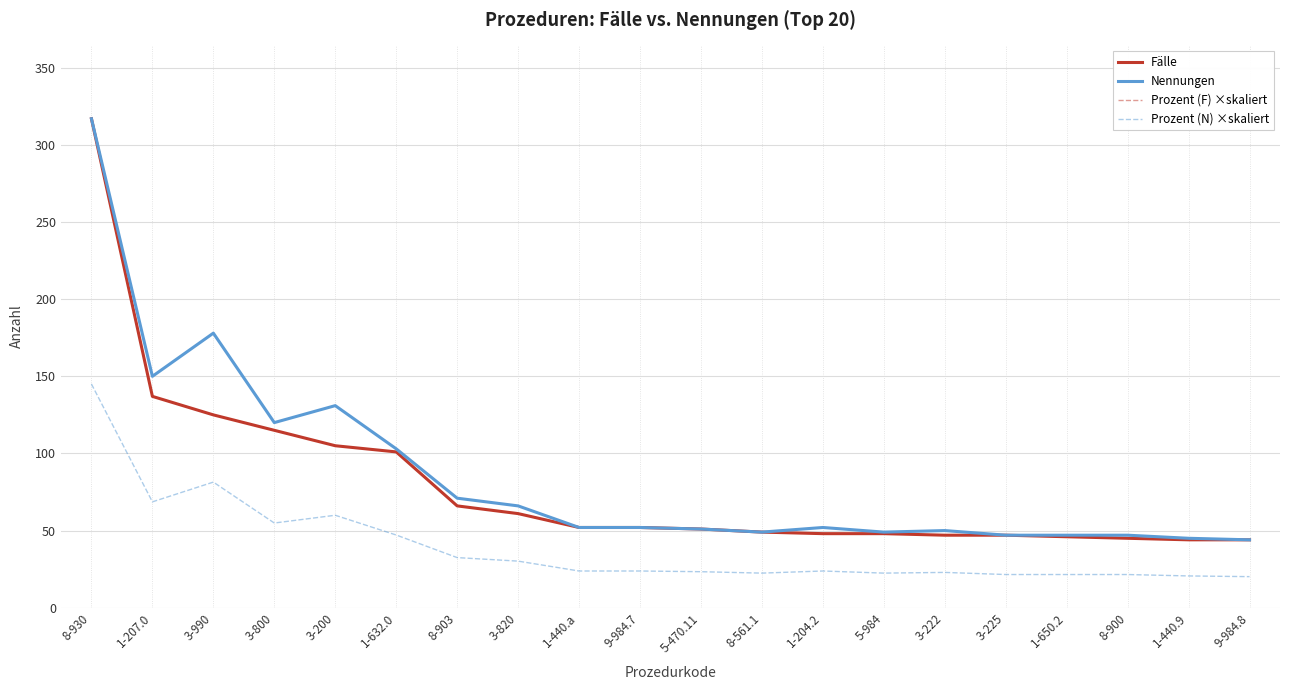

Is this an area chart (filled region under the line)?

No